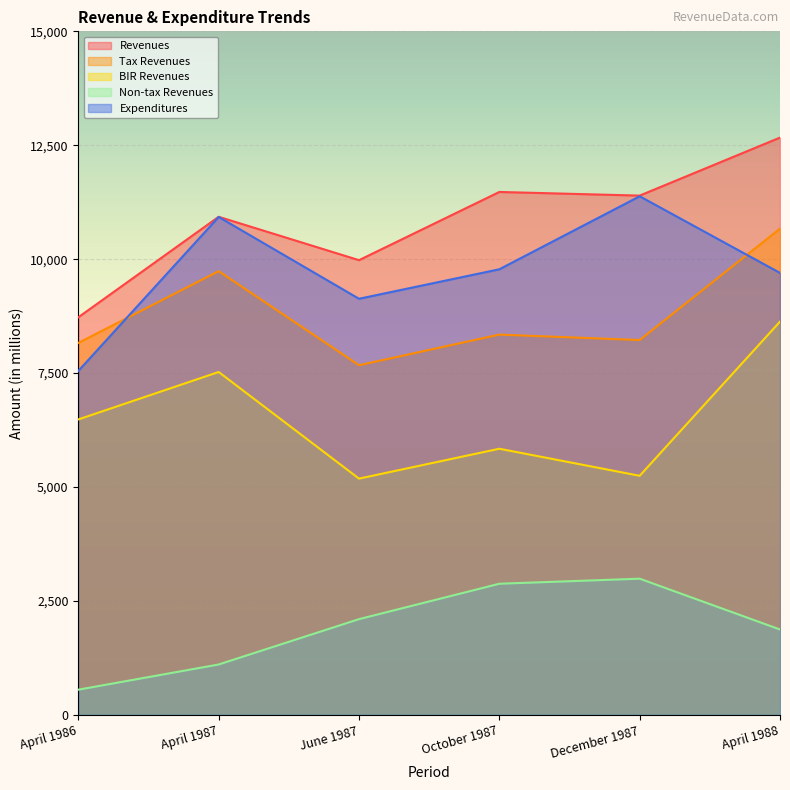

What is the sum of all Expenditures values?

58461